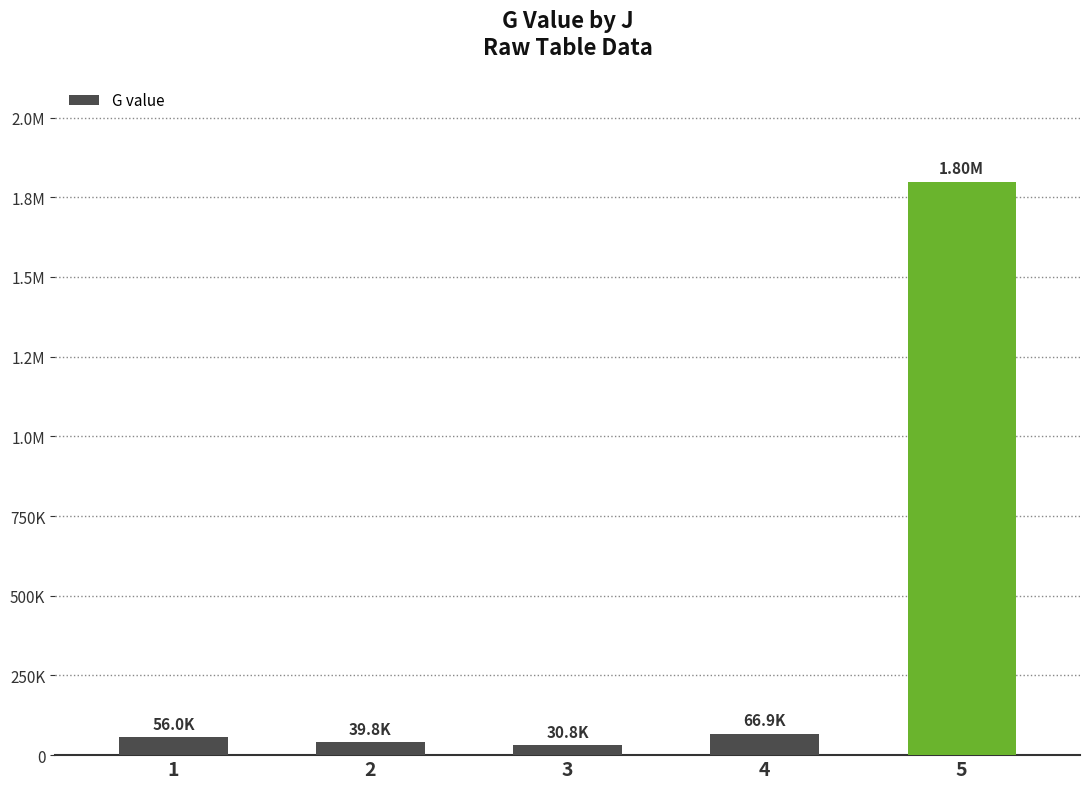

What is the difference between the maximum and minimum values?

1767734.4